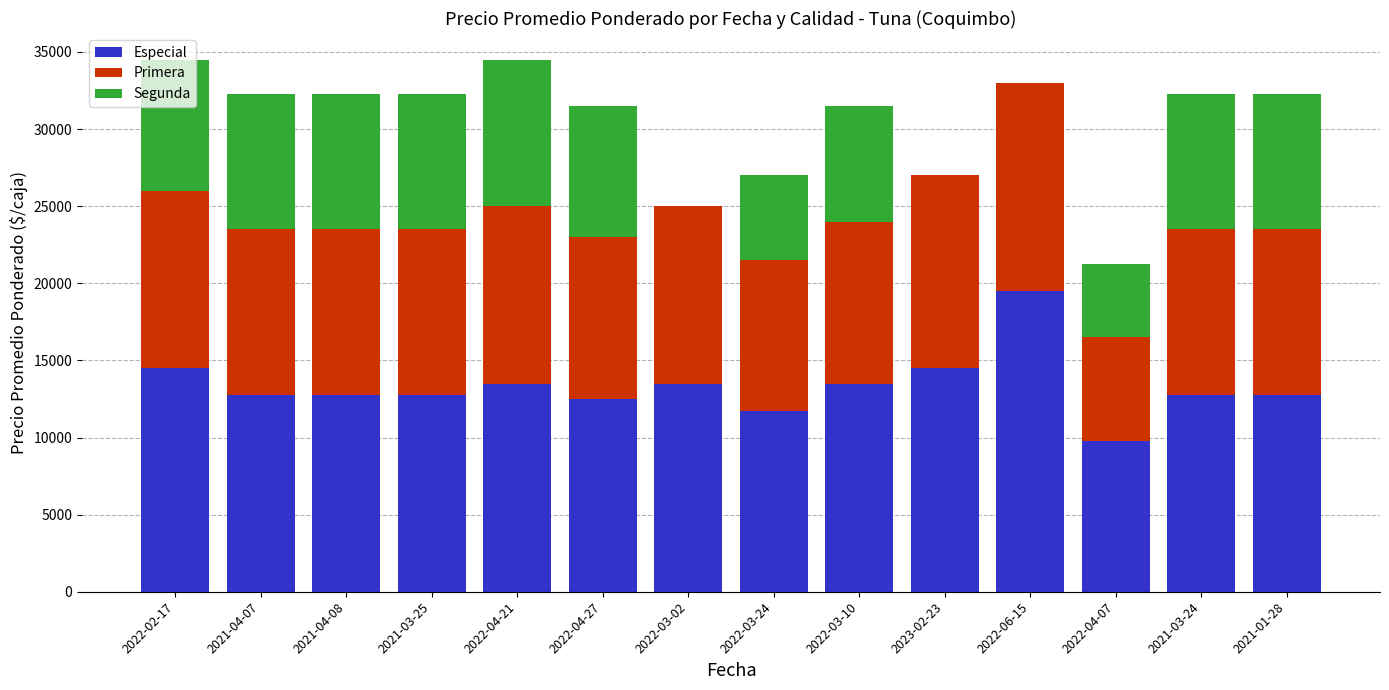

At which label does Especial reach its peak?

2022-06-15